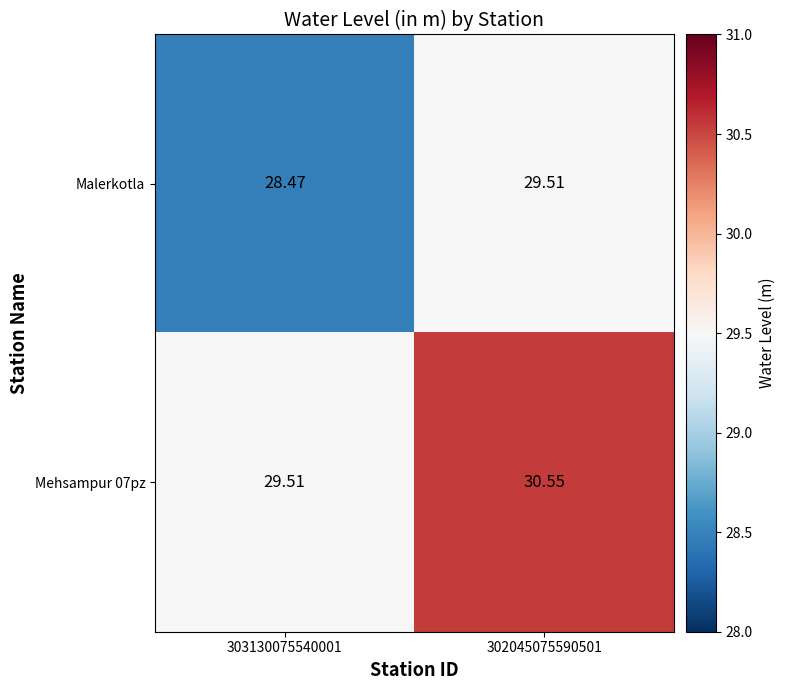

List the series in order of their overall mean, lowest first.

Malerkotla, Mehsampur 07pz